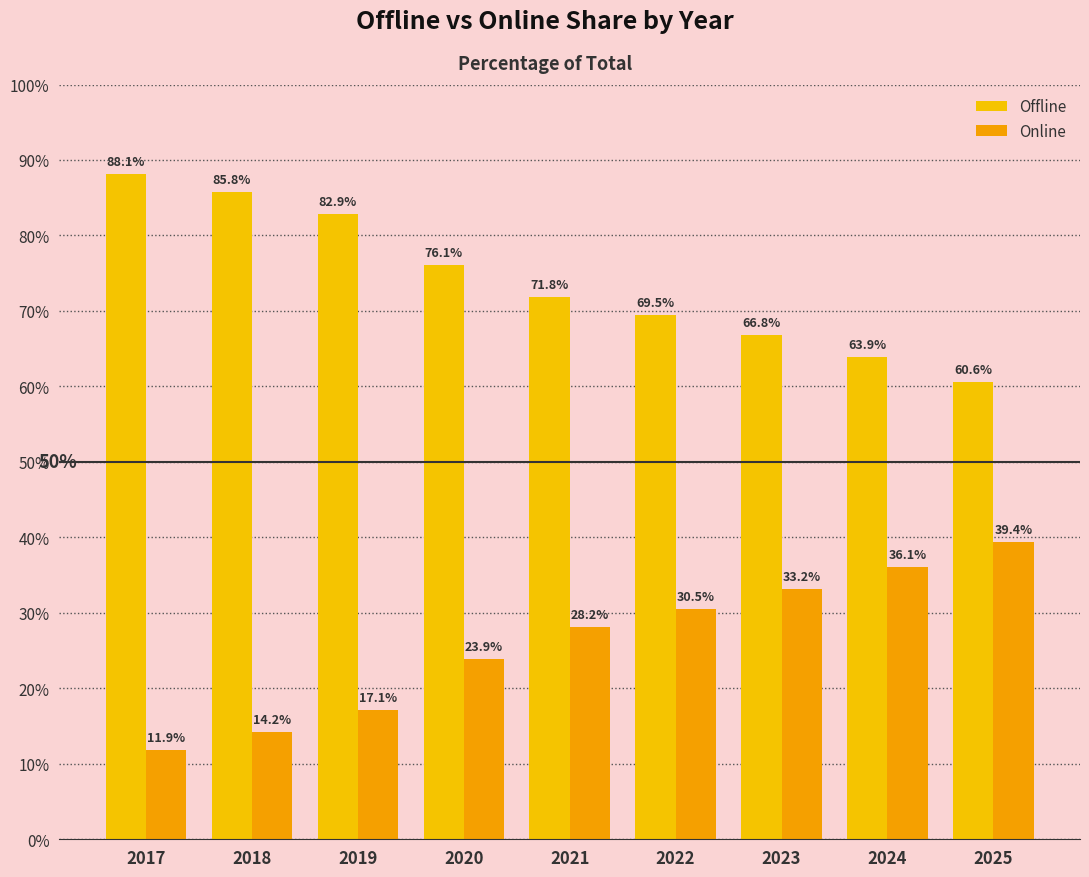

What is the difference between the second highest and minimum values in the Online series?

24.3